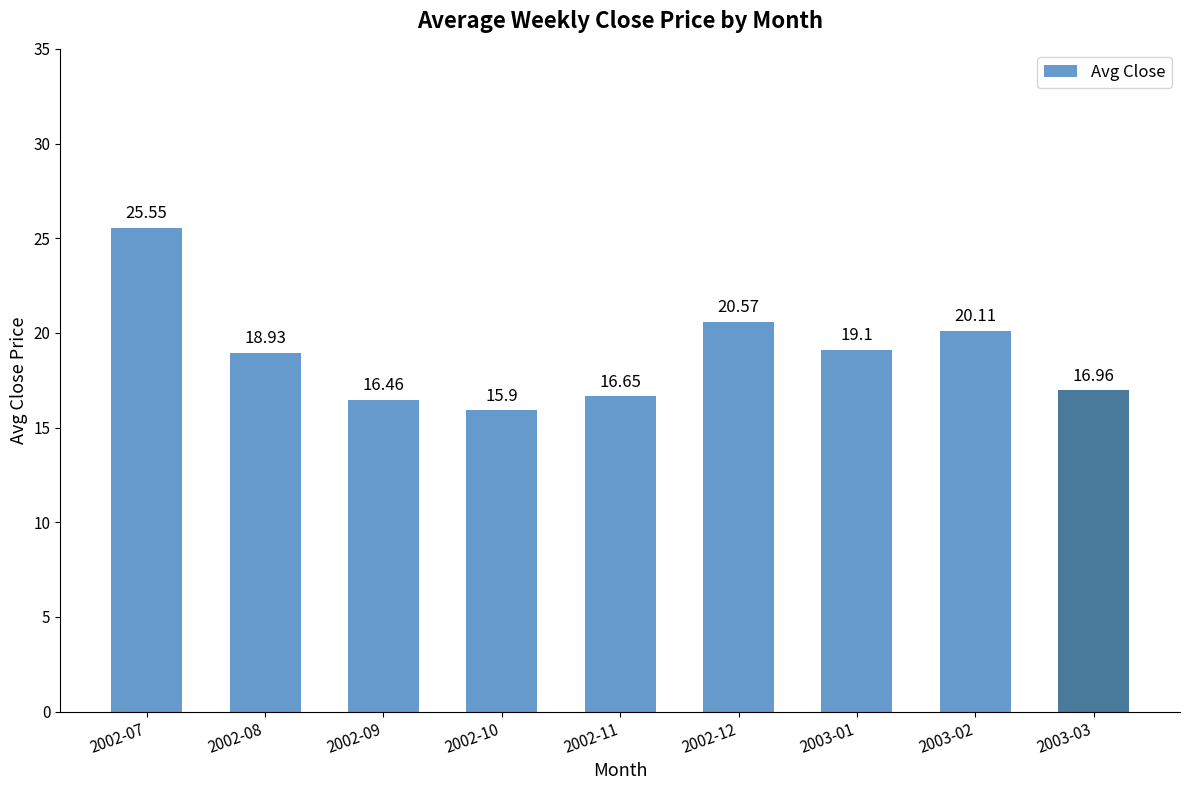

How many data points are less than 18?

4